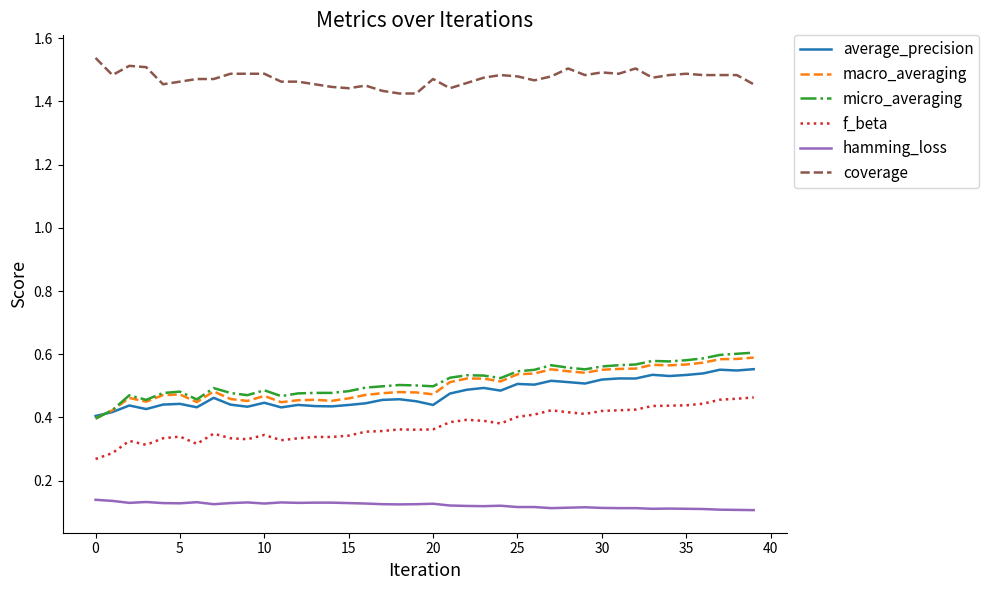

Which series has the largest total across all categories?

coverage